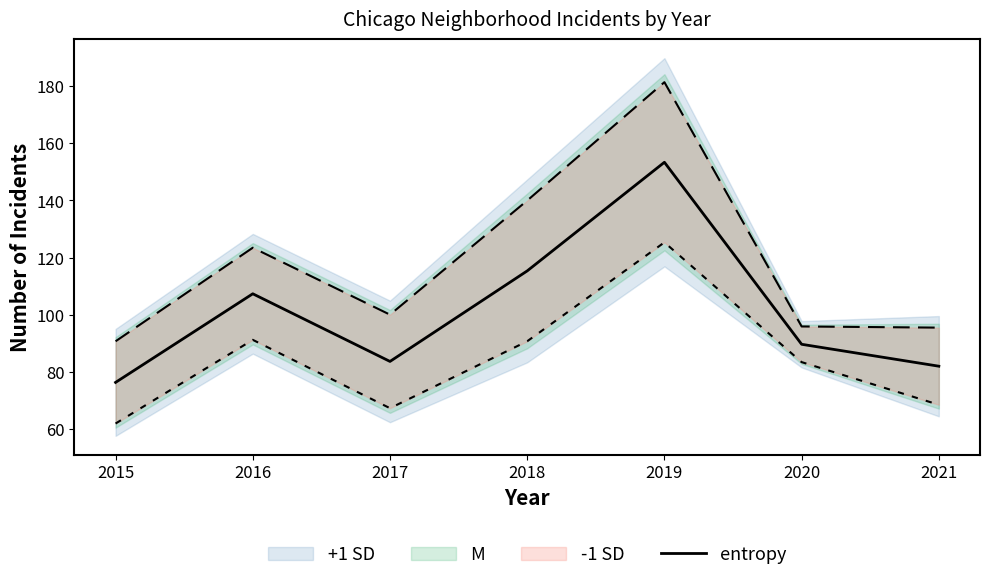

Reading left to right, extract all data points from this chart.

76.3	107.3	83.7	115.3	153.3	89.7	82.0